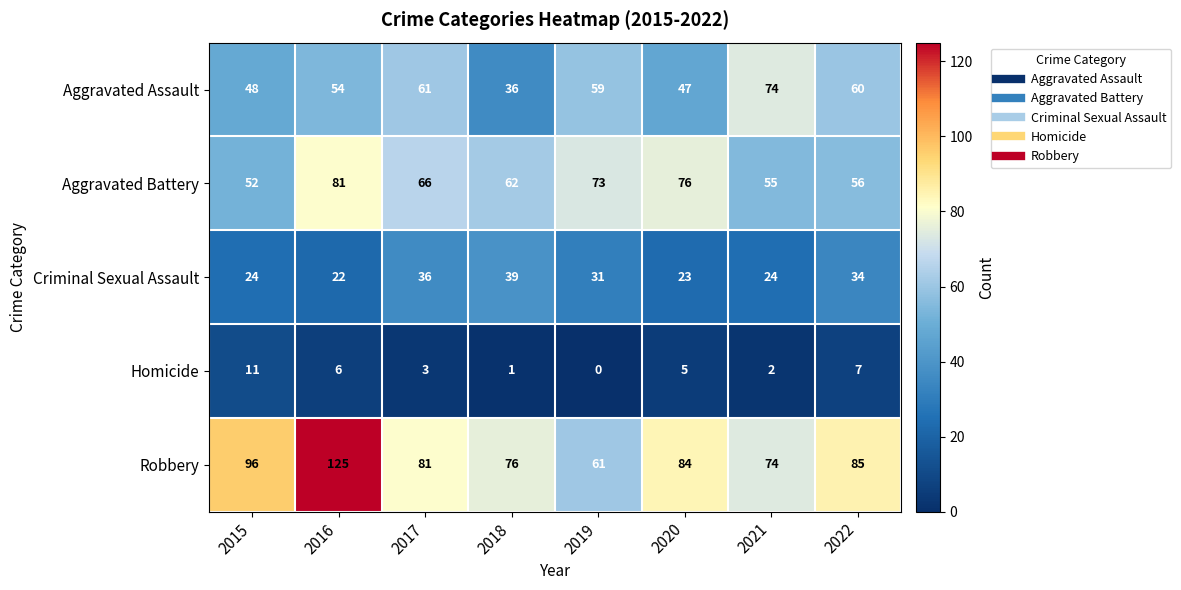

List the labels in order of Aggravated Battery value, smallest first.

2015, 2021, 2022, 2018, 2017, 2019, 2020, 2016